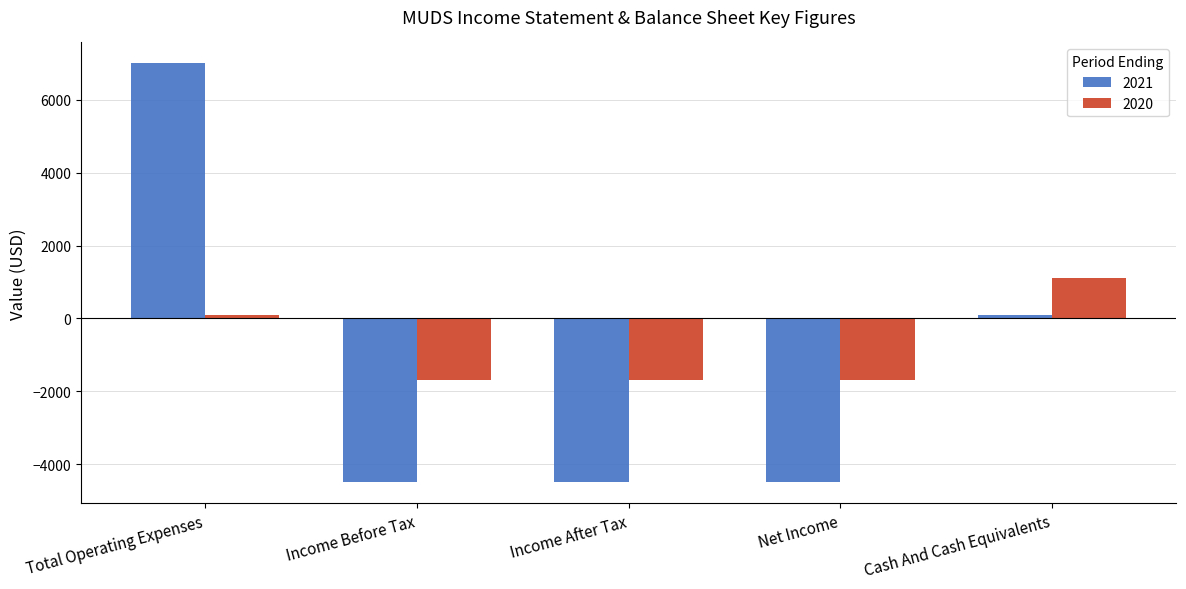

Reading left to right, list all the values displayed in this chart.

2021: Total Operating Expenses=7000	Income Before Tax=-4500	Income After Tax=-4500	Net Income=-4500	Cash And Cash Equivalents=100
2020: Total Operating Expenses=100	Income Before Tax=-1700	Income After Tax=-1700	Net Income=-1700	Cash And Cash Equivalents=1100